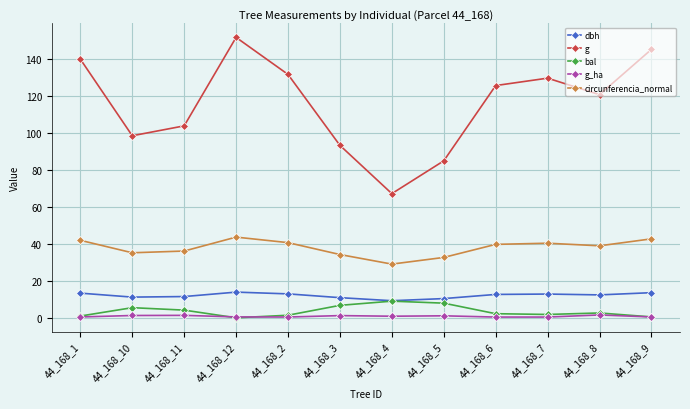

Where is the first local minimum for g?

44_168_10